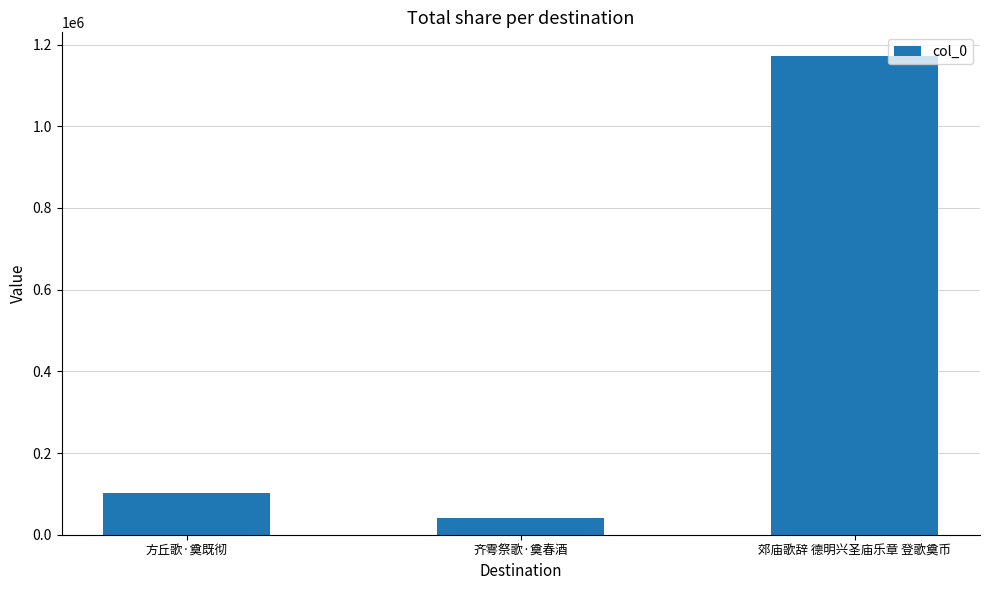

Rank the categories by value from highest to lowest.

郊庙歌辞 德明兴圣庙乐章 登歌奠币, 方丘歌·奠既彻, 齐雩祭歌·奠春酒